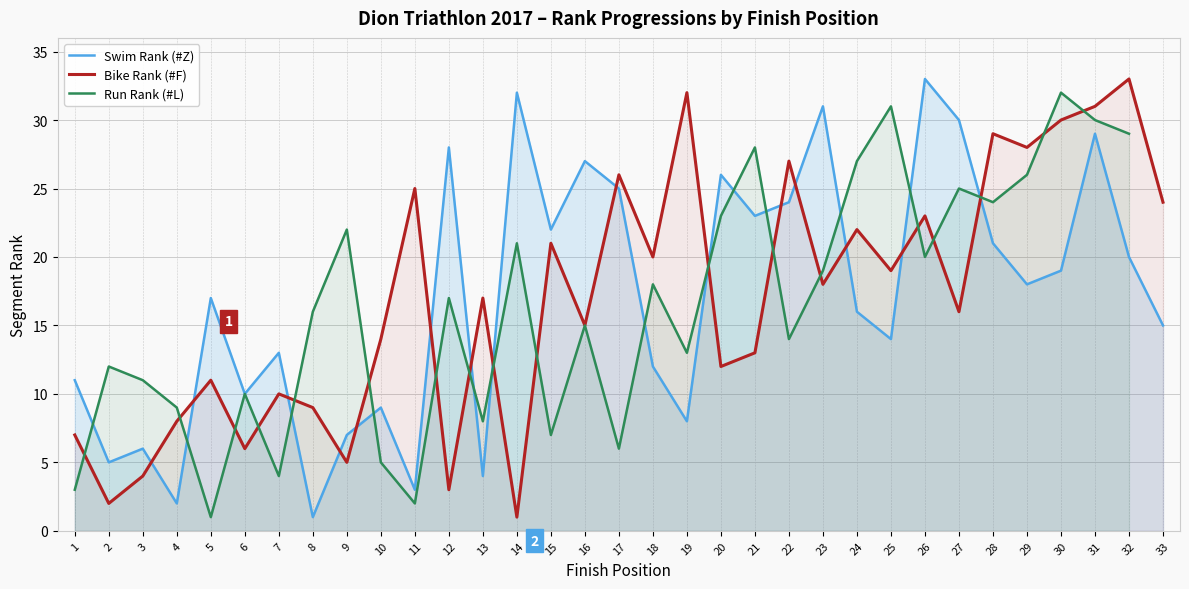

Where is the first local minimum for Swim Rank (#Z)?

2